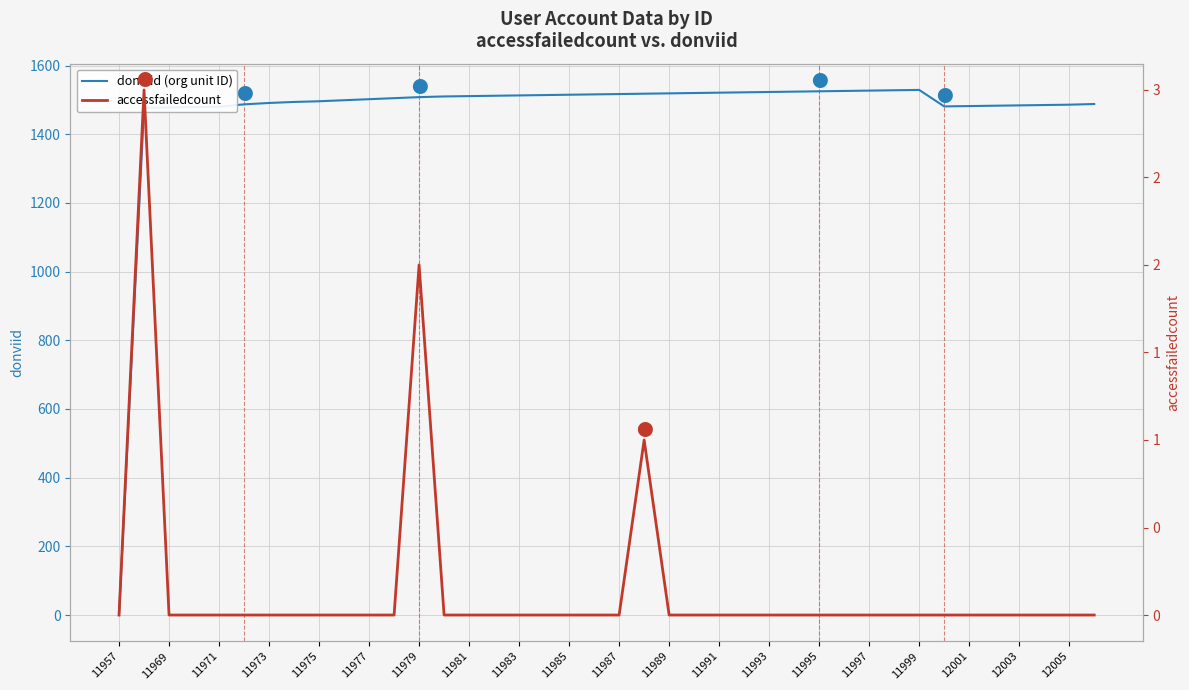

What is the value of the donviid (org unit ID) point at the 28th from the left?

1524